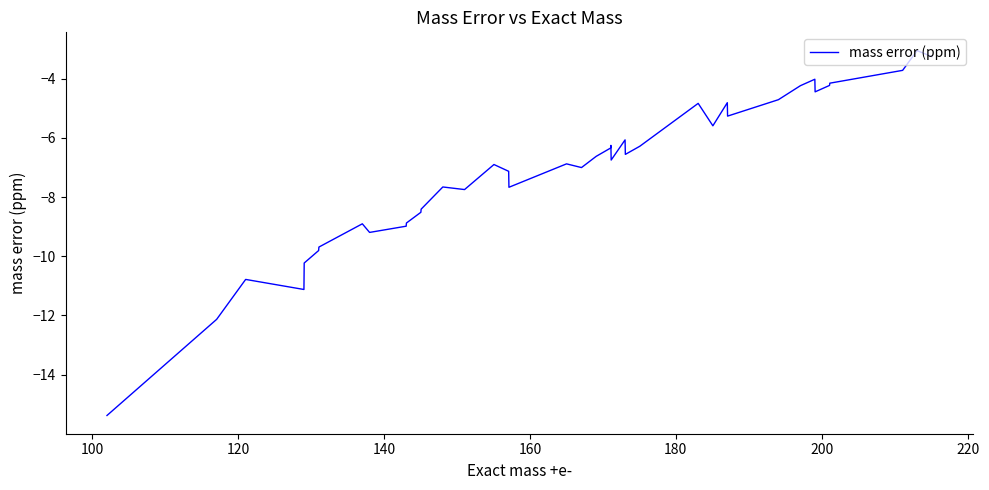

What is the minimum value shown in the chart?

-15.4